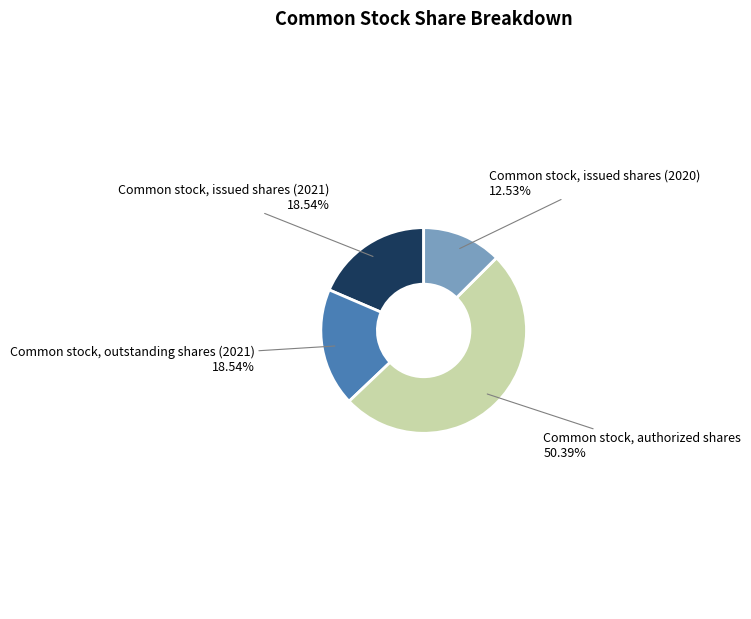

Approximately how many times larger is the value at Common stock, outstanding shares (2021) compared to Common stock, issued shares (2021)?

1.0